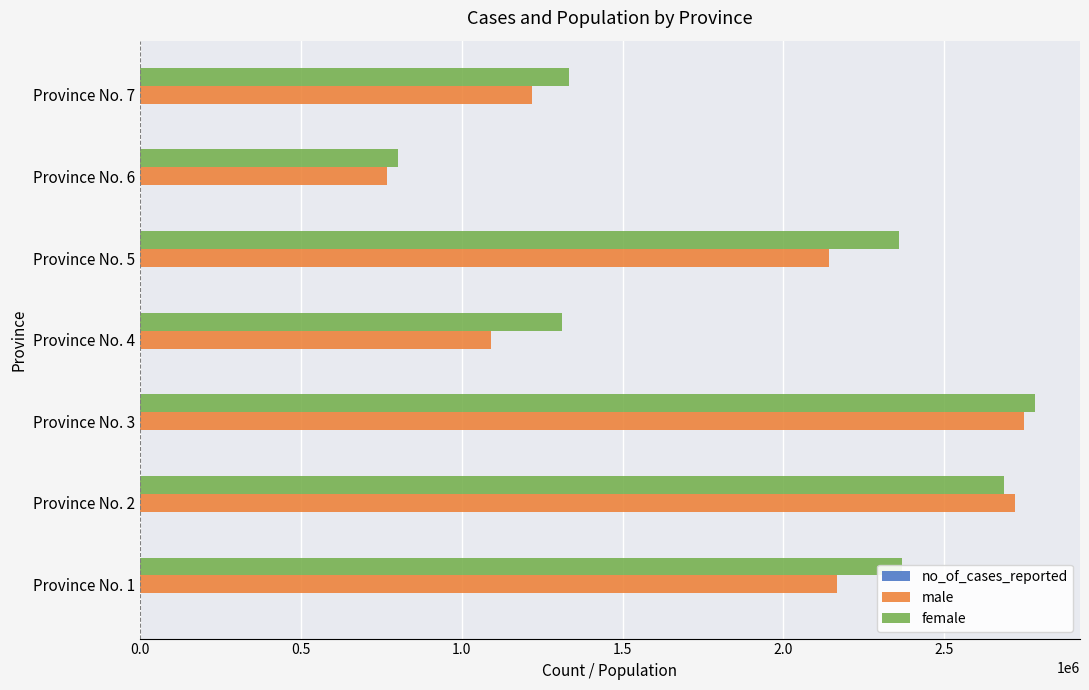

How many data points does each series have?

7